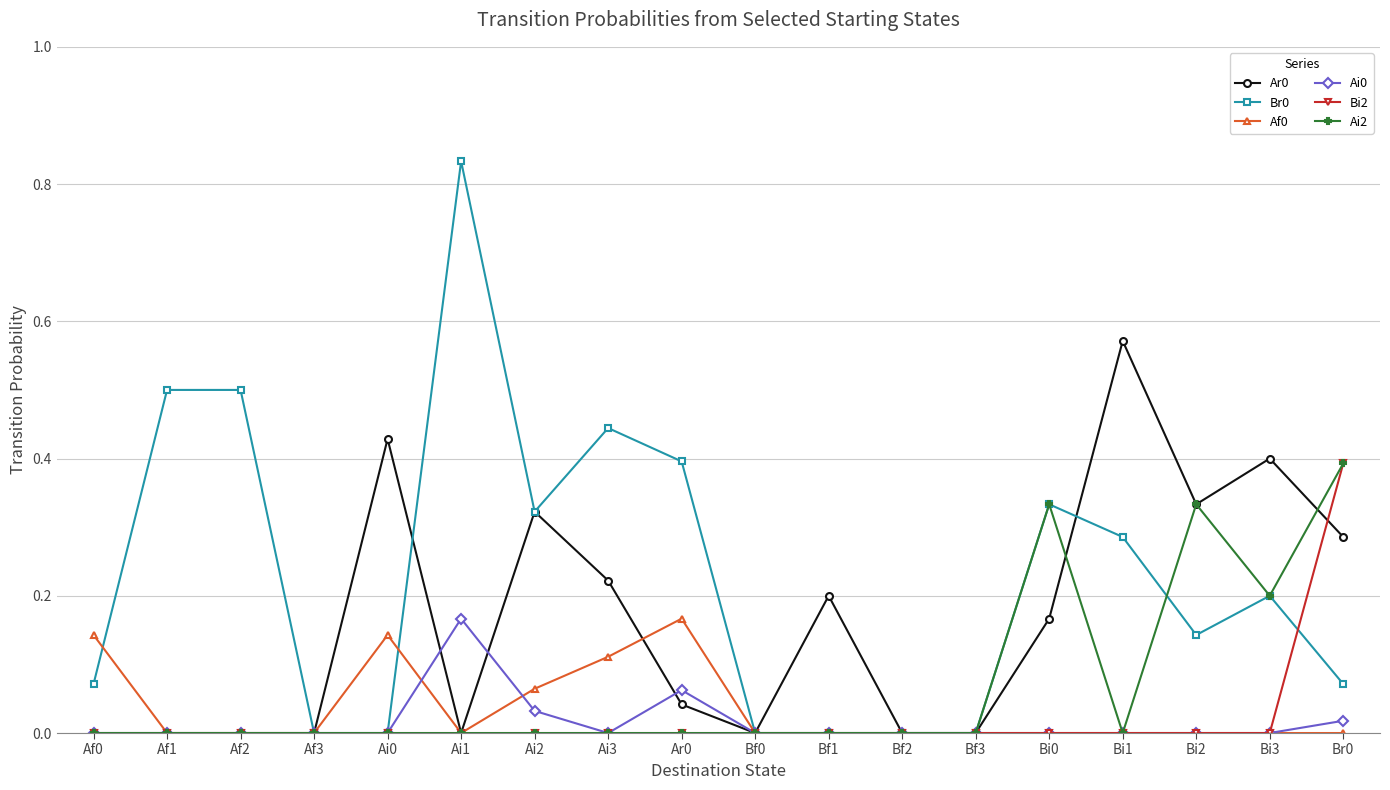

Which label corresponds to the largest value in the chart?

Ai1